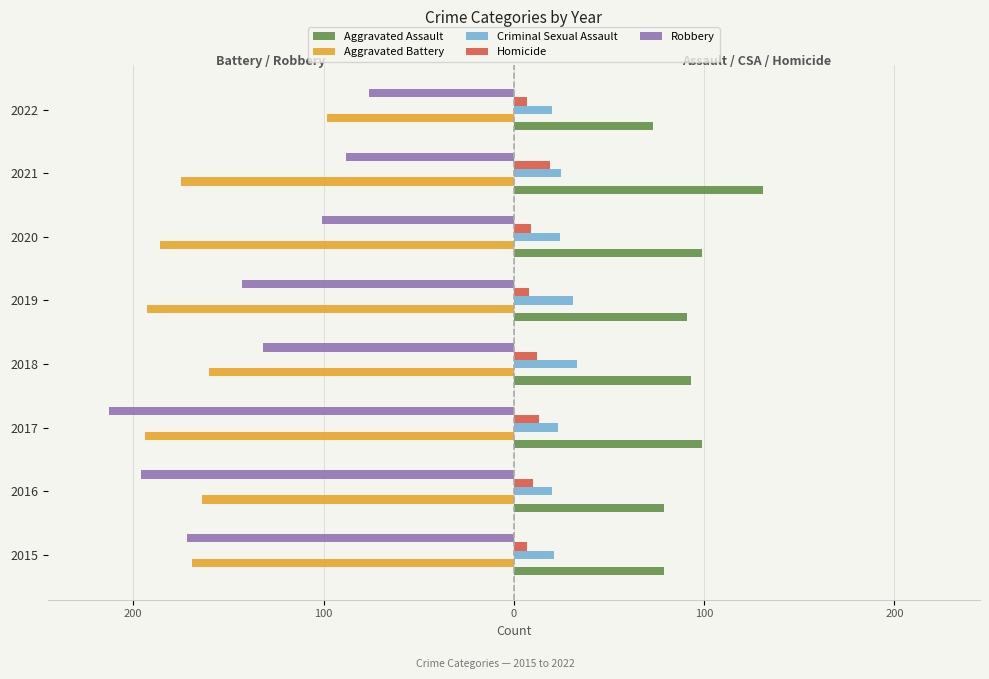

What are all the series names shown in the legend?

Aggravated Assault, Aggravated Battery, Criminal Sexual Assault, Homicide, Robbery